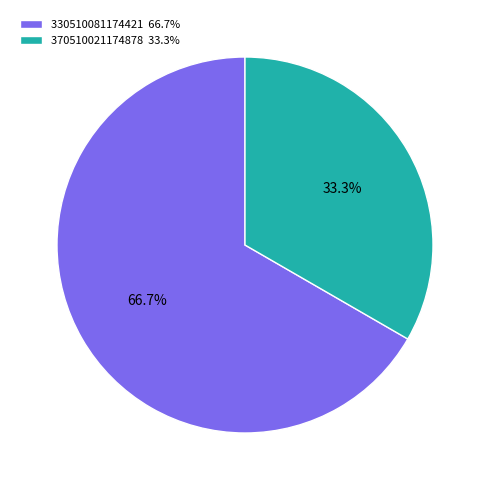

Which has a higher value, 370510021174878 or 330510081174421?

330510081174421